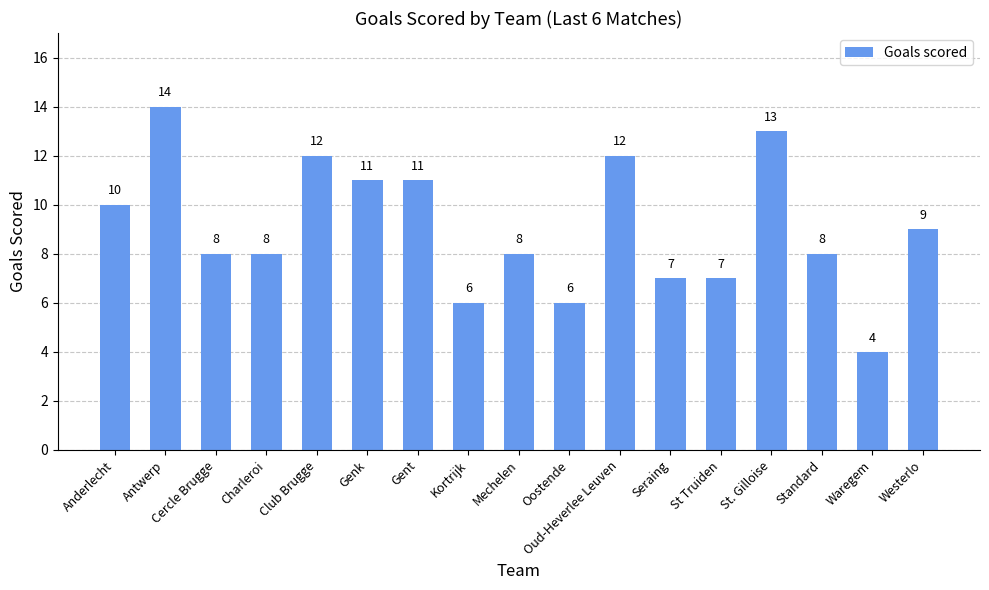

What is the value of the 6th bar from the left?

11